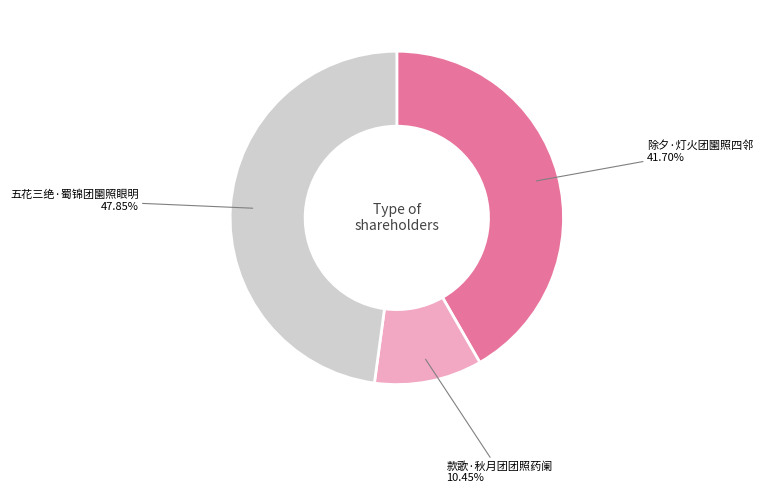

Which slice is the smallest?

款歌·秋月团团照药阑